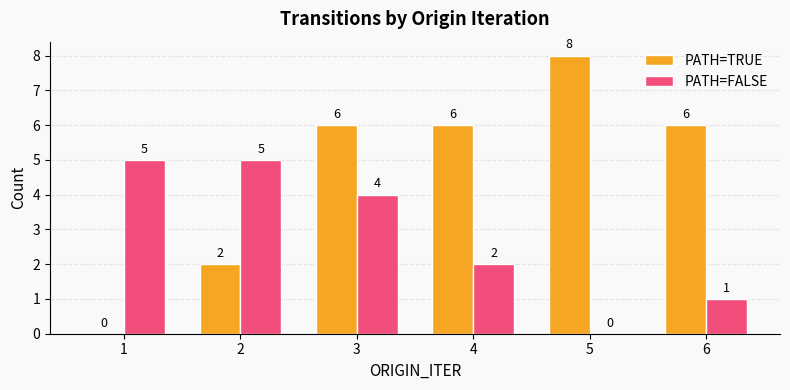

What is the sum of the PATH=FALSE values at 6 and 1?

6